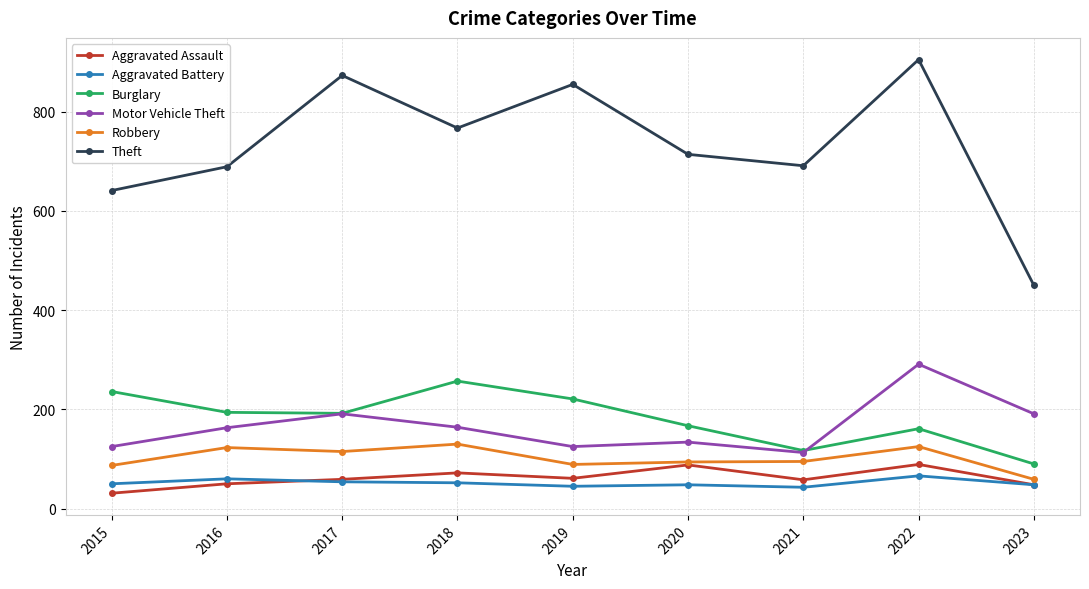

How many lines are shown in the chart?

6